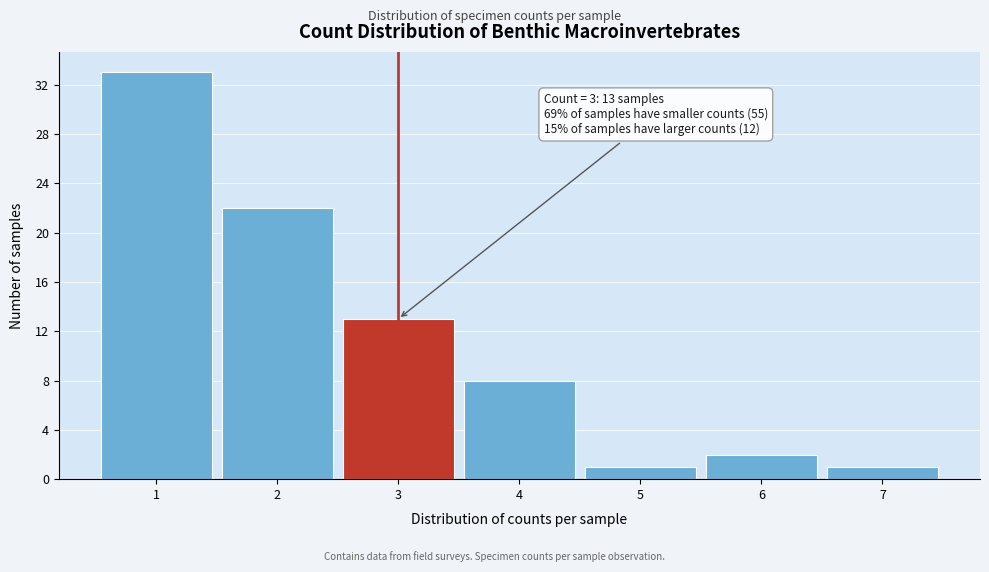

Which range on the x-axis has the tallest bar?

0.5 to 1.5